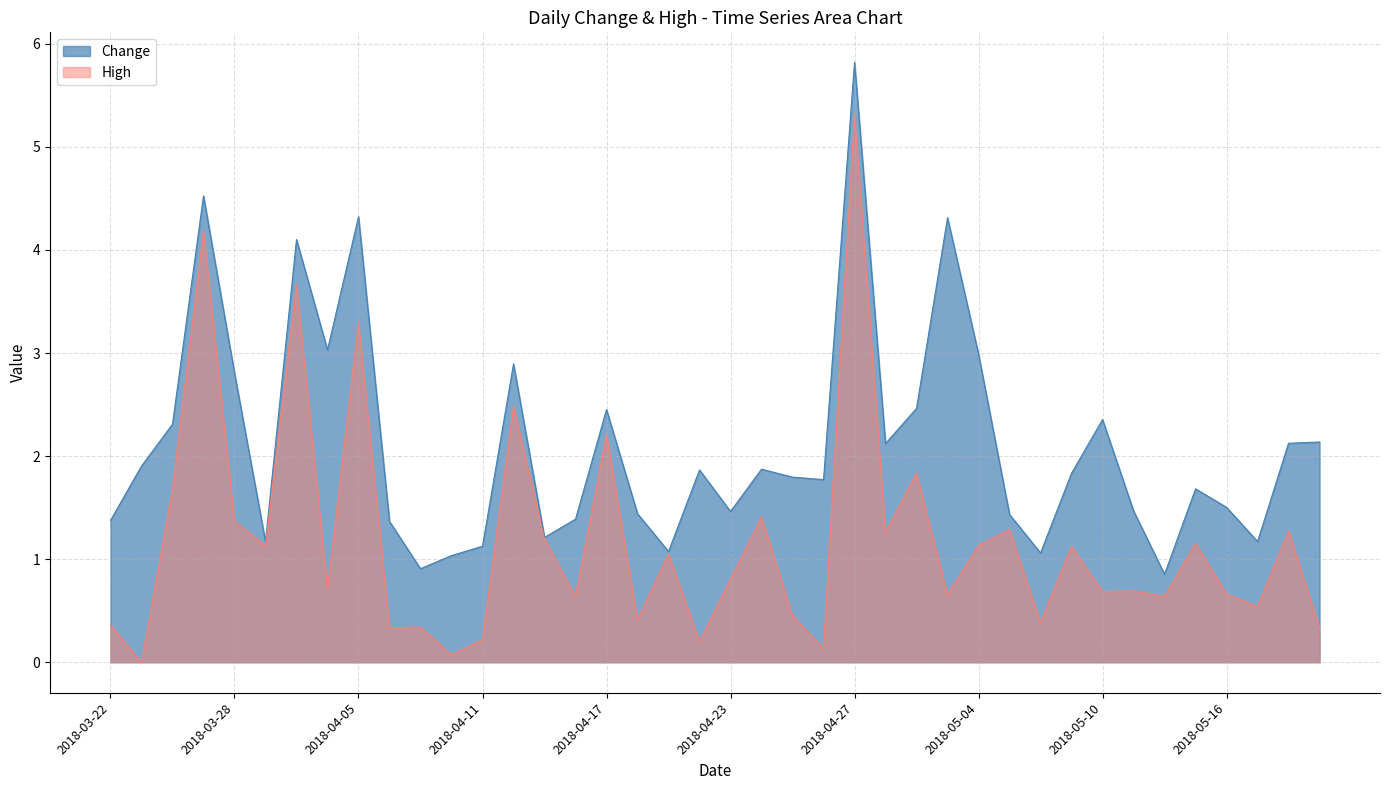

Which series has the largest total across all categories?

Change